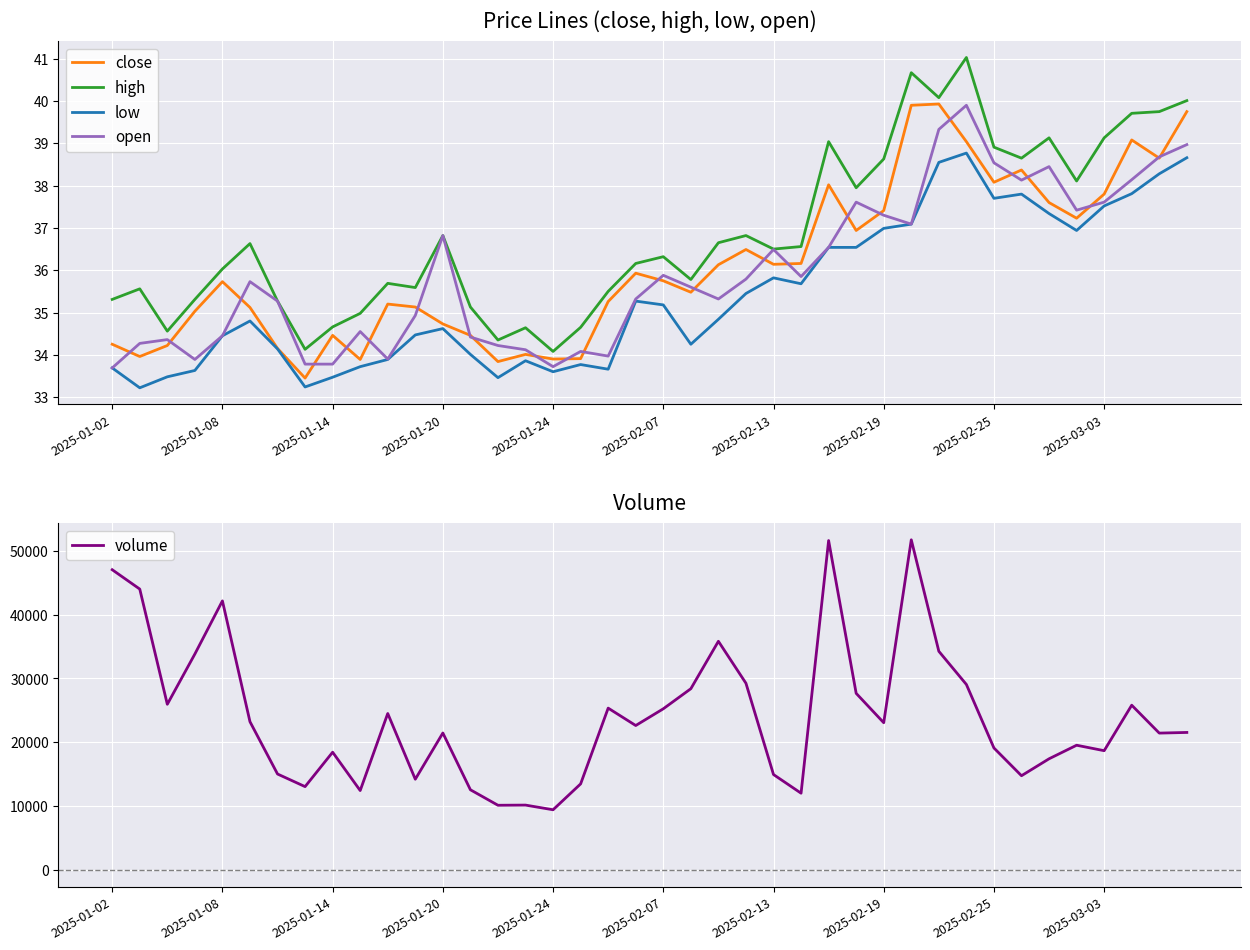

True or false: volume and open cross at least once.

False